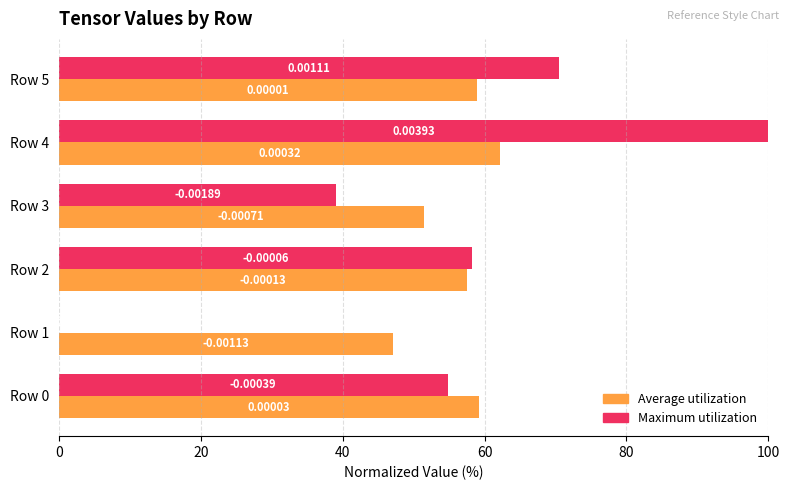

At which category is the sum across all series the highest?

Row 4